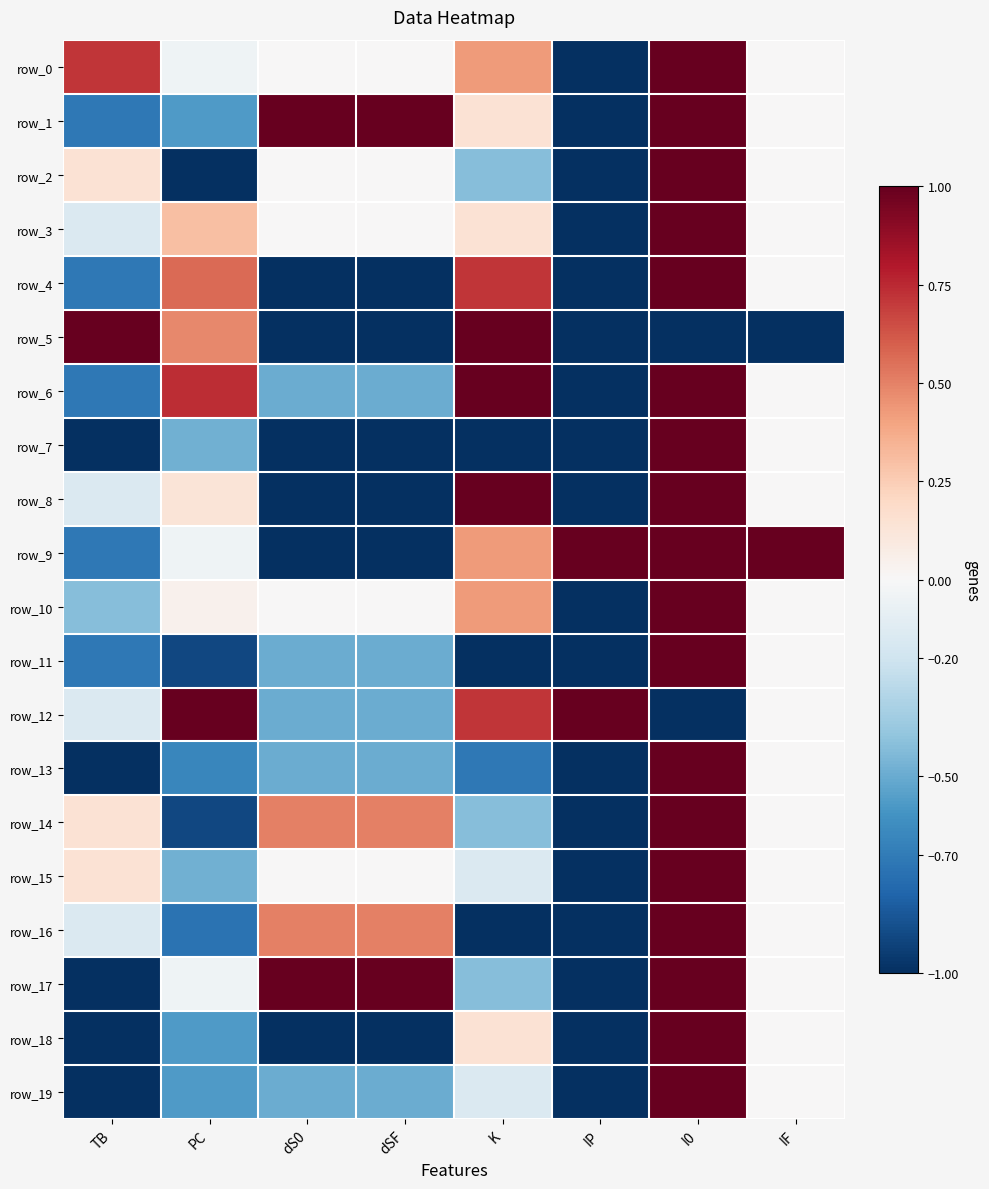

Reading right to left, extract all data points from this chart.

row_0: IF=0.0	I0=1.0	IP=-1.0	K=0.4	dSF=0.0	dS0=0.0	PC=-0.0	TB=0.7
row_1: IF=0.0	I0=1.0	IP=-1.0	K=0.1	dSF=1.0	dS0=1.0	PC=-0.6	TB=-0.7
row_2: IF=0.0	I0=1.0	IP=-1.0	K=-0.4	dSF=0.0	dS0=0.0	PC=-1.0	TB=0.1
row_3: IF=0.0	I0=1.0	IP=-1.0	K=0.1	dSF=0.0	dS0=0.0	PC=0.3	TB=-0.1
row_4: IF=0.0	I0=1.0	IP=-1.0	K=0.7	dSF=-1.0	dS0=-1.0	PC=0.6	TB=-0.7
row_5: IF=-1.0	I0=-1.0	IP=-1.0	K=1.0	dSF=-1.0	dS0=-1.0	PC=0.5	TB=1.0
row_6: IF=0.0	I0=1.0	IP=-1.0	K=1.0	dSF=-0.5	dS0=-0.5	PC=0.7	TB=-0.7
row_7: IF=0.0	I0=1.0	IP=-1.0	K=-1.0	dSF=-1.0	dS0=-1.0	PC=-0.5	TB=-1.0
row_8: IF=0.0	I0=1.0	IP=-1.0	K=1.0	dSF=-1.0	dS0=-1.0	PC=0.1	TB=-0.1
row_9: IF=1.0	I0=1.0	IP=1.0	K=0.4	dSF=-1.0	dS0=-1.0	PC=-0.0	TB=-0.7
row_10: IF=0.0	I0=1.0	IP=-1.0	K=0.4	dSF=0.0	dS0=0.0	PC=0.0	TB=-0.4
row_11: IF=0.0	I0=1.0	IP=-1.0	K=-1.0	dSF=-0.5	dS0=-0.5	PC=-0.9	TB=-0.7
row_12: IF=0.0	I0=-1.0	IP=1.0	K=0.7	dSF=-0.5	dS0=-0.5	PC=1.0	TB=-0.1
row_13: IF=0.0	I0=1.0	IP=-1.0	K=-0.7	dSF=-0.5	dS0=-0.5	PC=-0.7	TB=-1.0
row_14: IF=0.0	I0=1.0	IP=-1.0	K=-0.4	dSF=0.5	dS0=0.5	PC=-0.9	TB=0.1
row_15: IF=0.0	I0=1.0	IP=-1.0	K=-0.1	dSF=0.0	dS0=0.0	PC=-0.5	TB=0.1
row_16: IF=0.0	I0=1.0	IP=-1.0	K=-1.0	dSF=0.5	dS0=0.5	PC=-0.7	TB=-0.1
row_17: IF=0.0	I0=1.0	IP=-1.0	K=-0.4	dSF=1.0	dS0=1.0	PC=-0.0	TB=-1.0
row_18: IF=0.0	I0=1.0	IP=-1.0	K=0.1	dSF=-1.0	dS0=-1.0	PC=-0.6	TB=-1.0
row_19: IF=0.0	I0=1.0	IP=-1.0	K=-0.1	dSF=-0.5	dS0=-0.5	PC=-0.6	TB=-1.0